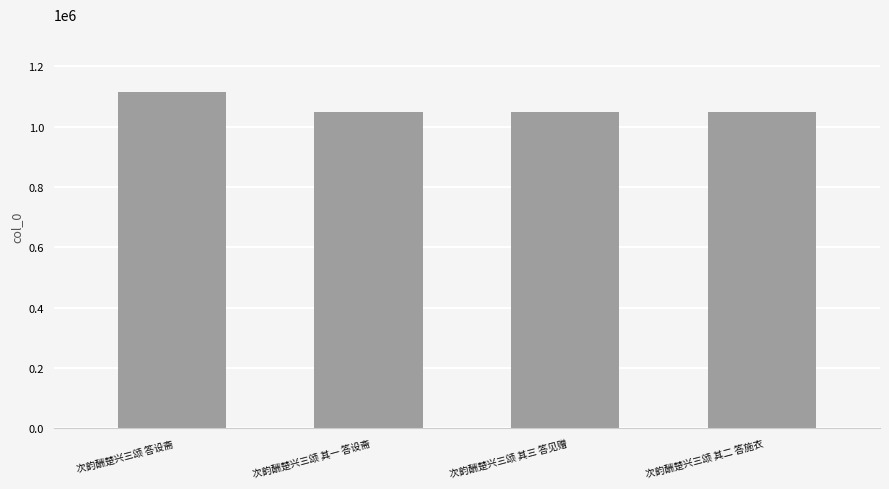

Approximately how many times larger is the value at 次韵酬楚兴三颂 其二 答施衣 compared to 次韵酬楚兴三颂 其一 答设斋?

1.0